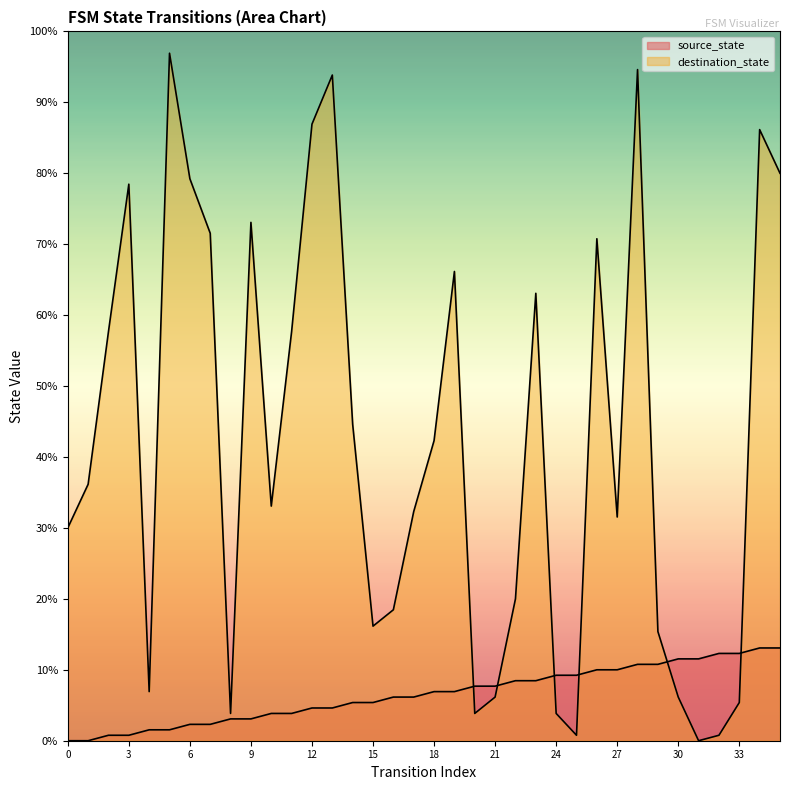

Where do source_state and destination_state first cross each other?

19 and 20